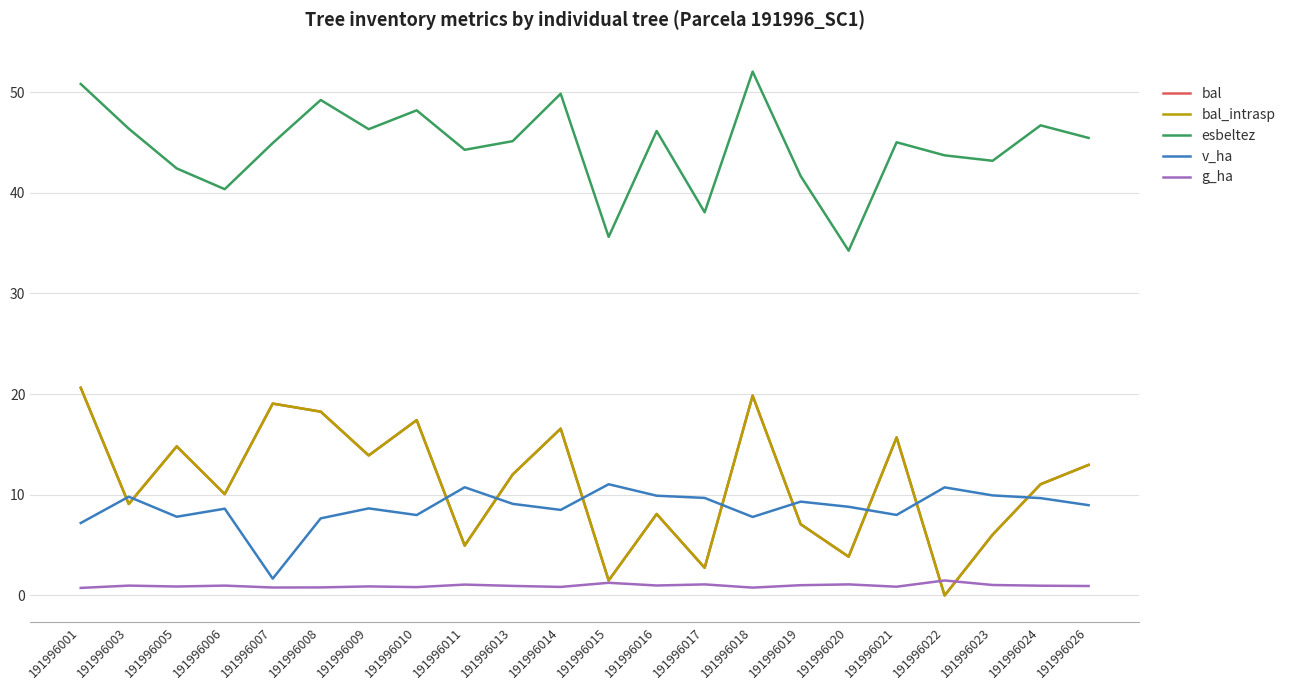

Is this an area chart (filled region under the line)?

No